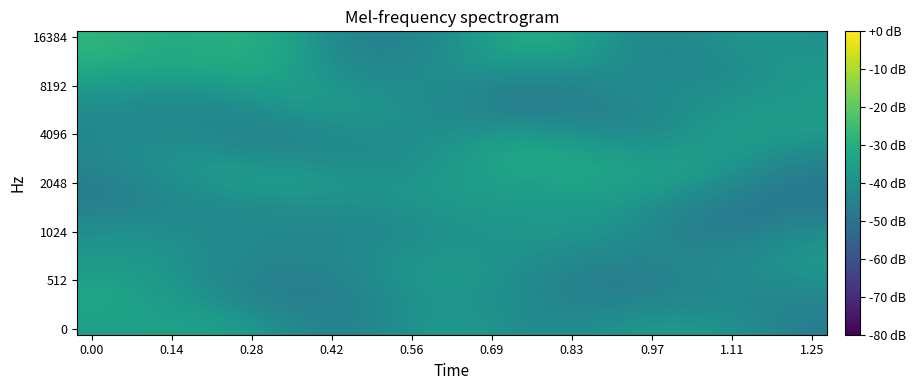

What is the greatest value displayed?

-28.2